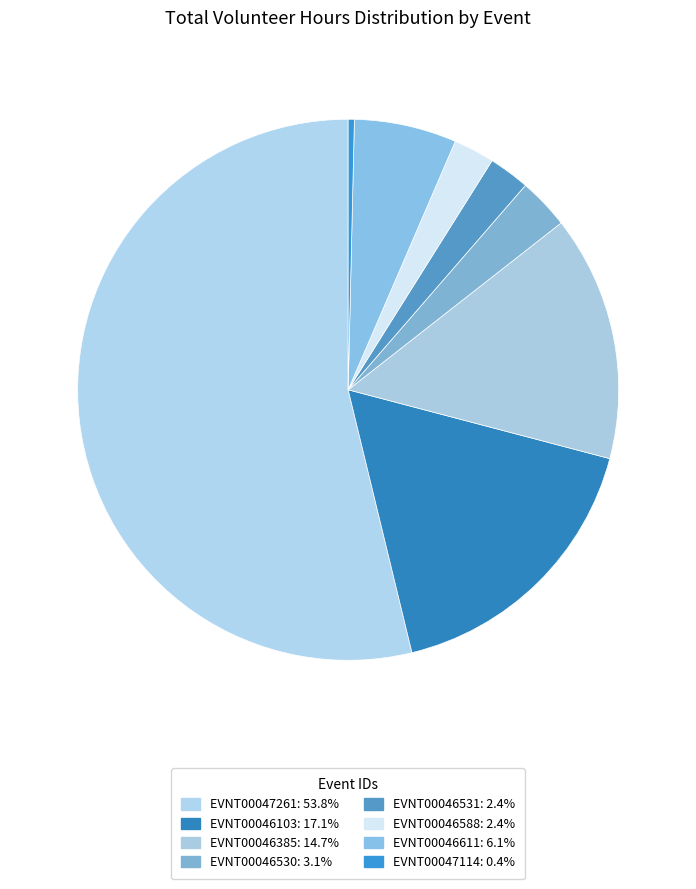

What percentage is the EVNT00046588 slice, to the nearest percent?

2%